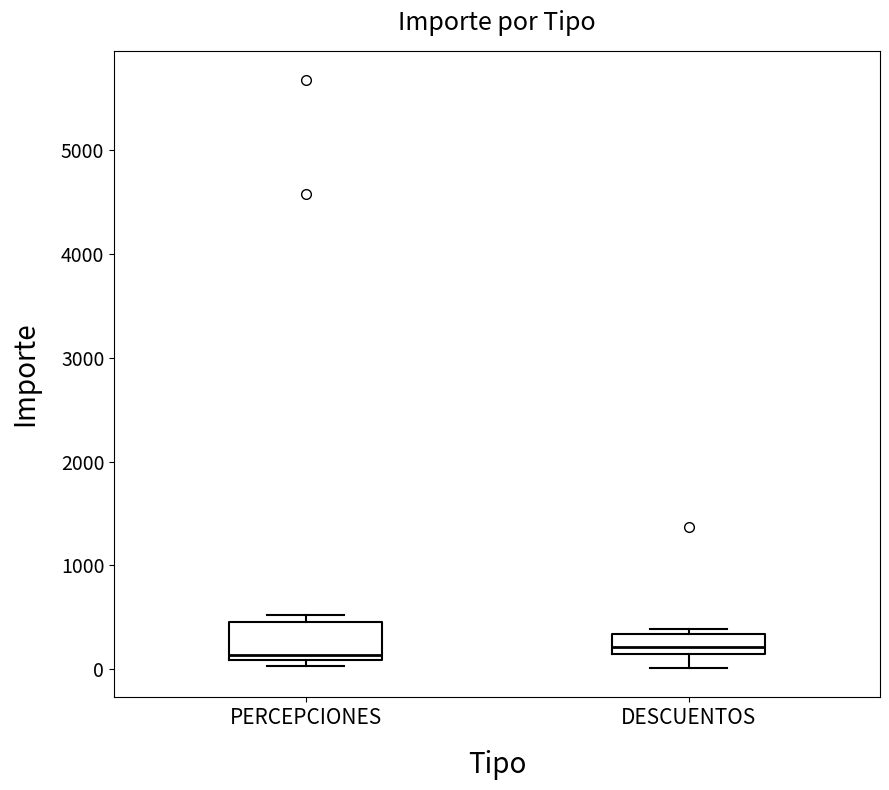

Reading left to right, read every box against the y-axis: the position of its median line, the range the box covers, and the ends of its whiskers. The values are not printed on the chart, so give them approximately, as read against the axis.

PERCEPCIONES: median 100 (just above the box's lower edge), box 100 to 500, whiskers 0 to 500 (just above the box's upper edge)
DESCUENTOS: median 200, box 100 to 300, whiskers 0 to 400